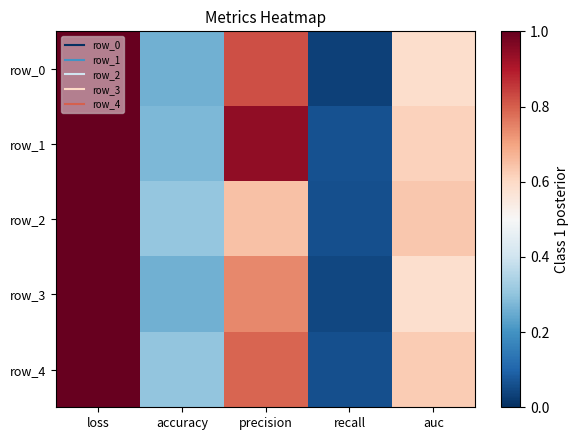

What is the maximum value shown in the chart?

1.6